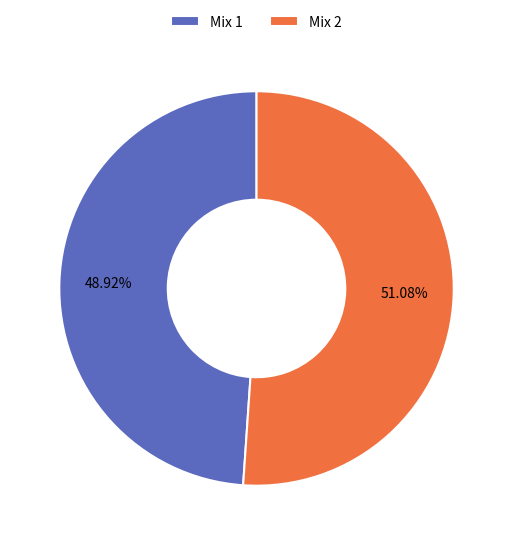

Approximately how many times larger is the value at Mix 2 compared to Mix 1?

1.0